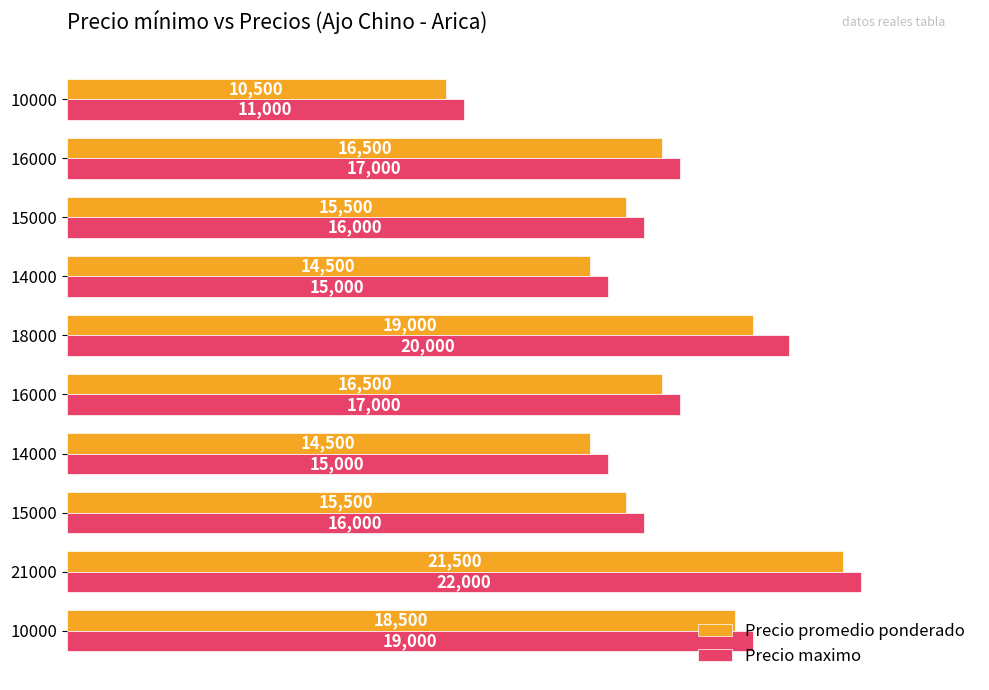

Is it true that Precio promedio ponderado equals 23253 at 14000?

False